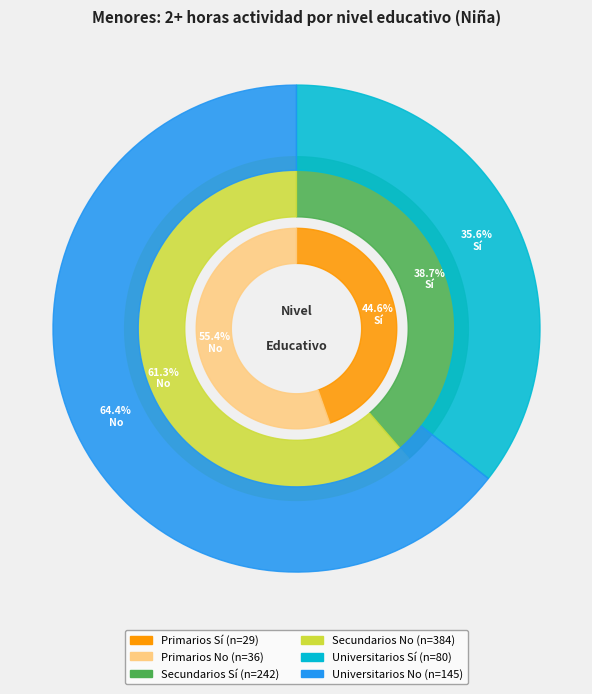

What percentage is the Secundarios Sí slice, to the nearest percent?

26%